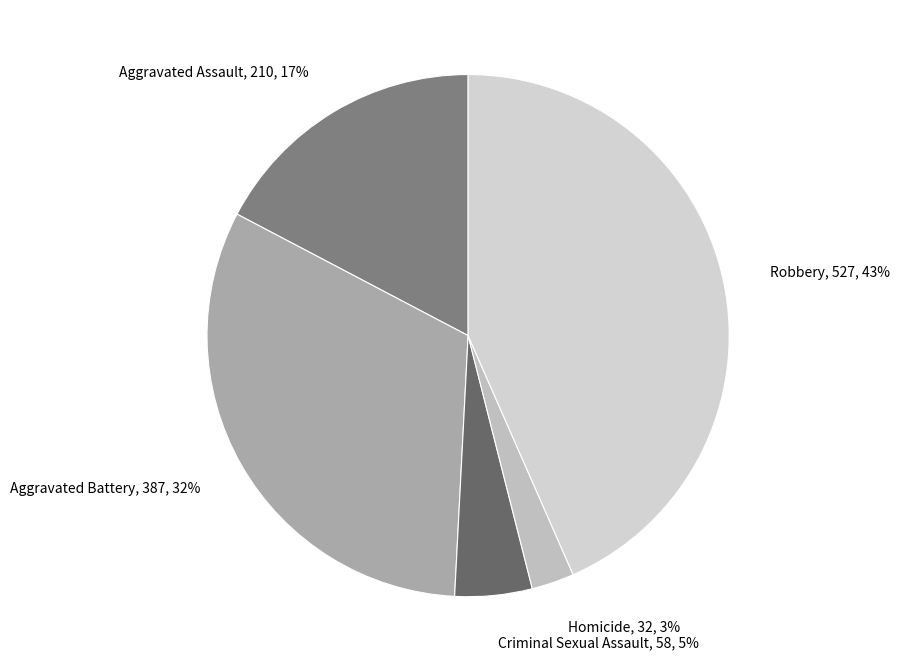

To the nearest percent, what portion does Aggravated Battery represent?

32%